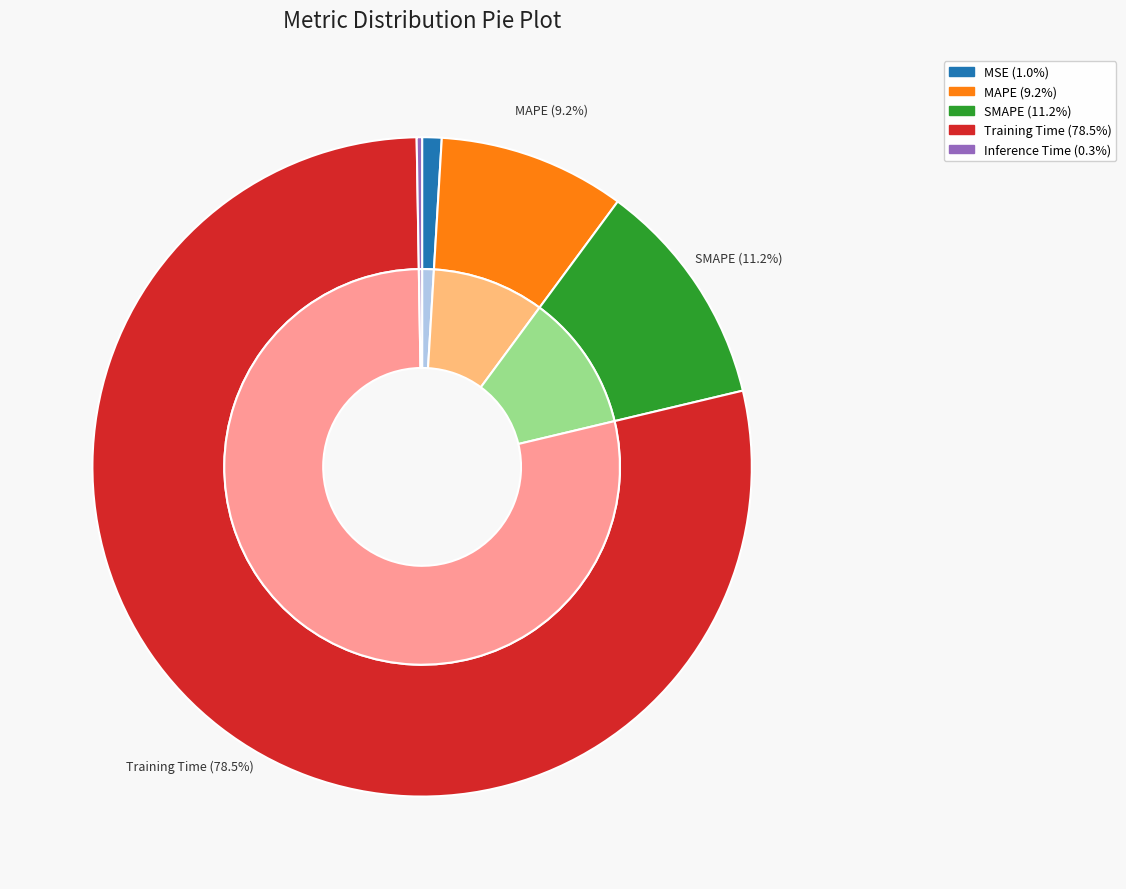

How much of the chart is everything except MSE?

99.0%